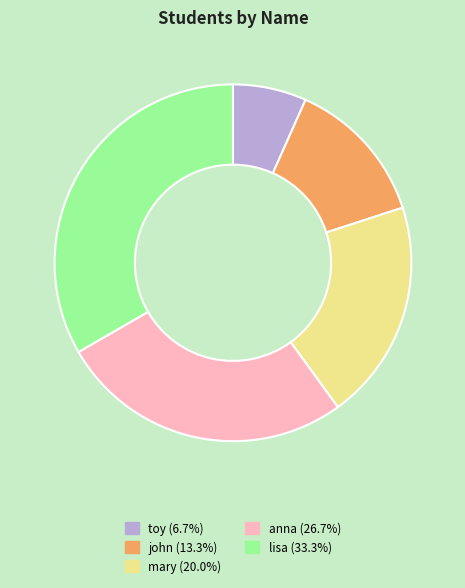

What is the ratio of the value at john (13.3%) to the value at lisa (33.3%)?

0.4